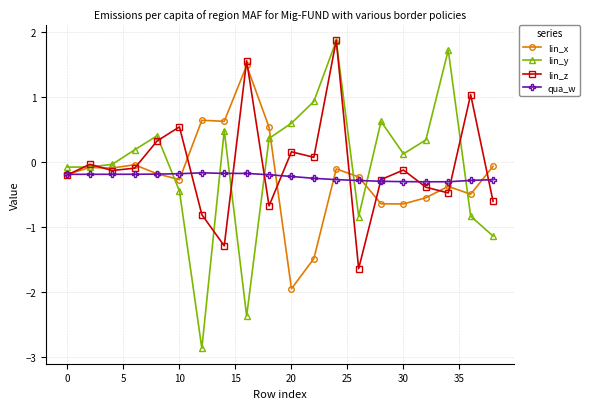

Which series has the widest spread of values?

lin_y